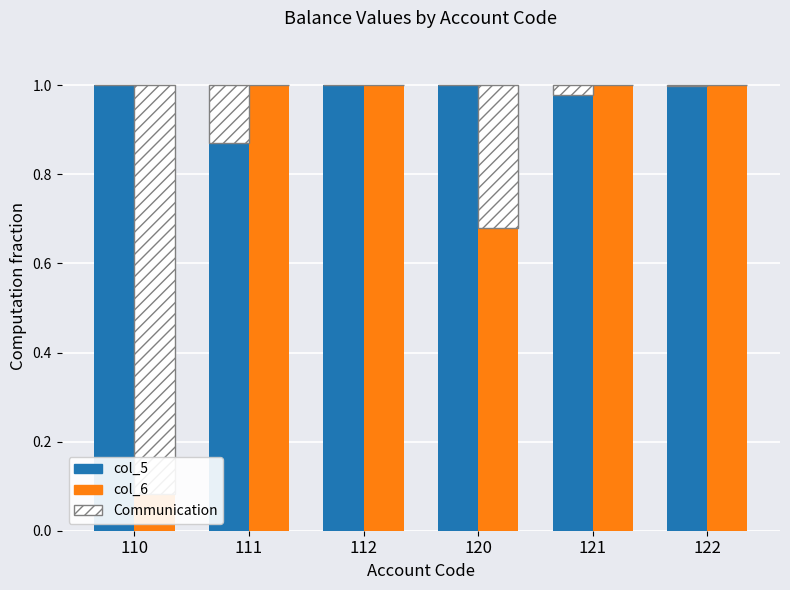

What is the greatest value displayed?

1.0